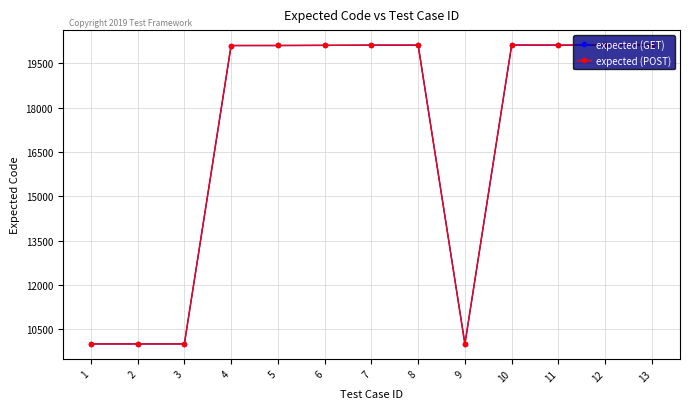

Reading left to right, list all the values displayed in this chart.

expected (GET): 10001	10001	10001	20103	20104	20109	20115	20116	10001	20118	20117	20117	20119
expected (POST): 10001	10001	10001	20103	20104	20109	20115	20116	10001	20118	20117	20117	20119